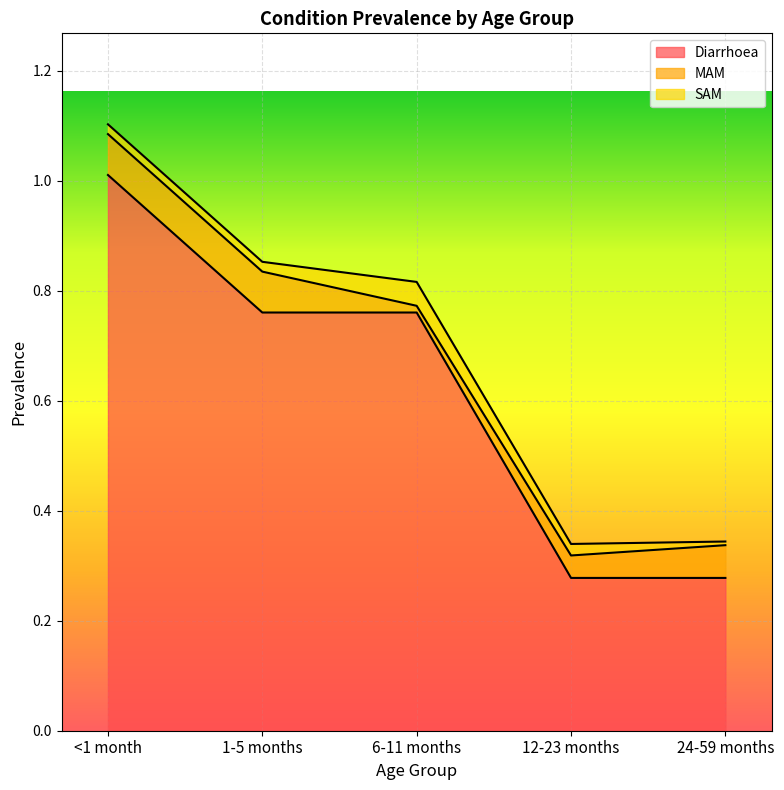

What are all the series names shown in the legend?

Diarrhoea, MAM, SAM